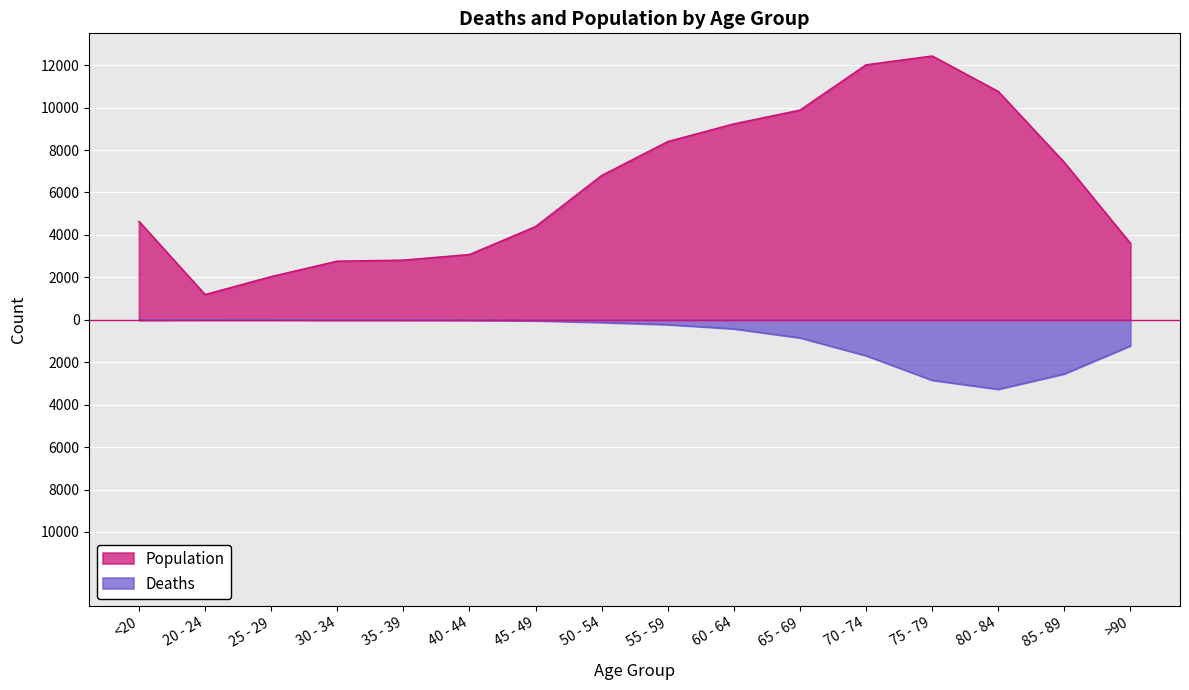

Is it true that Deaths equals -3 at 25 - 29?

True